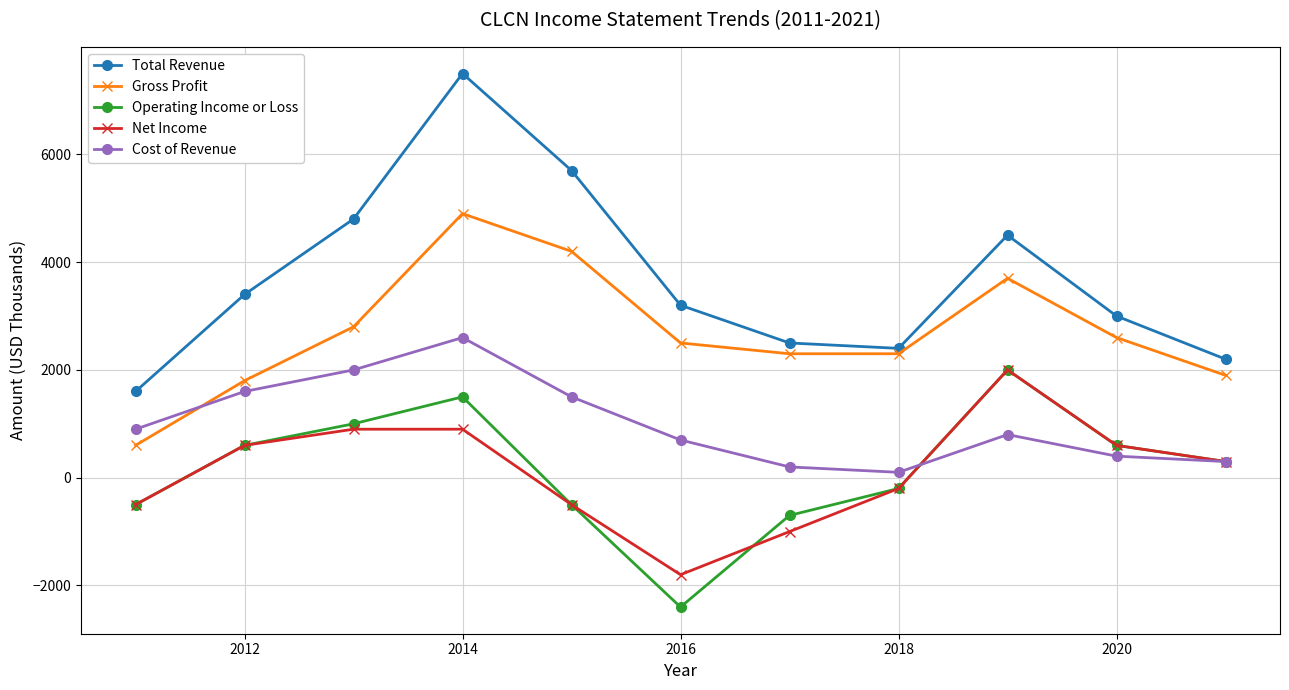

Which series has the largest range (max minus min)?

Total Revenue